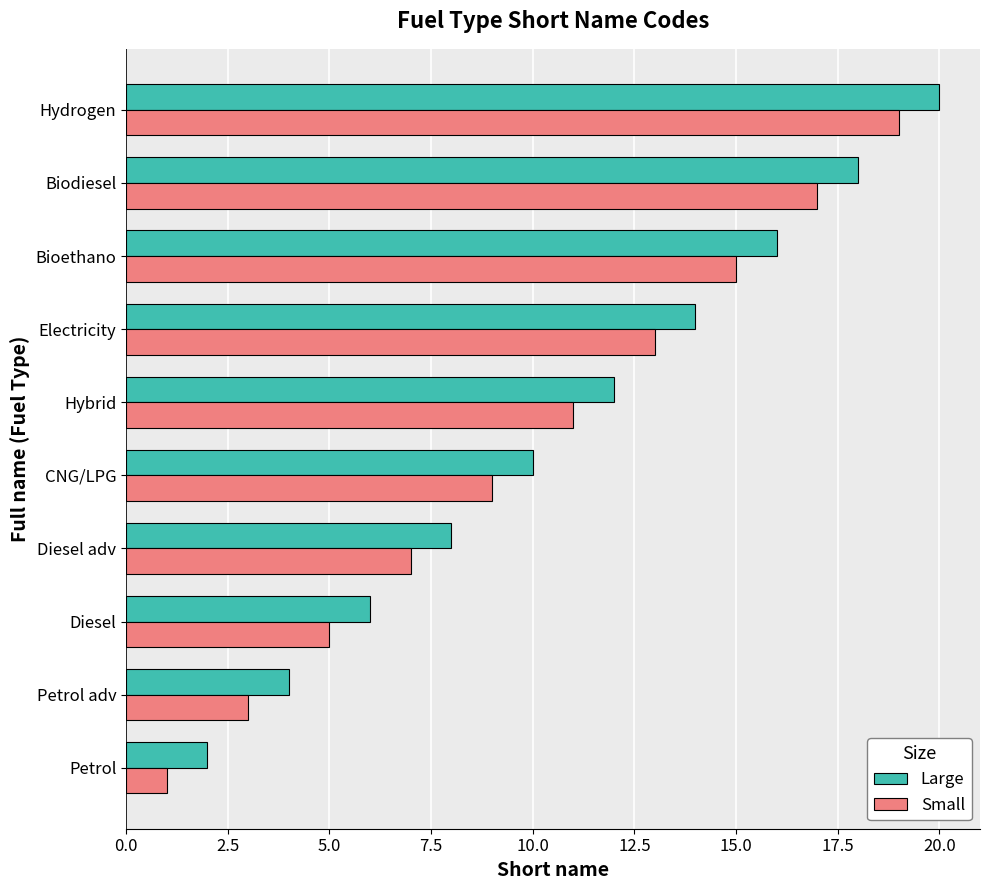

What is the sum of all Small values?

100